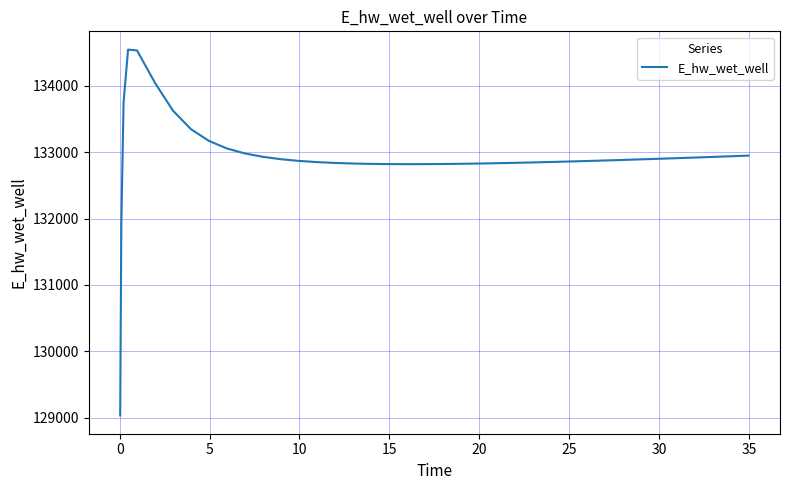

What is the difference between the maximum and minimum values?

5502.7